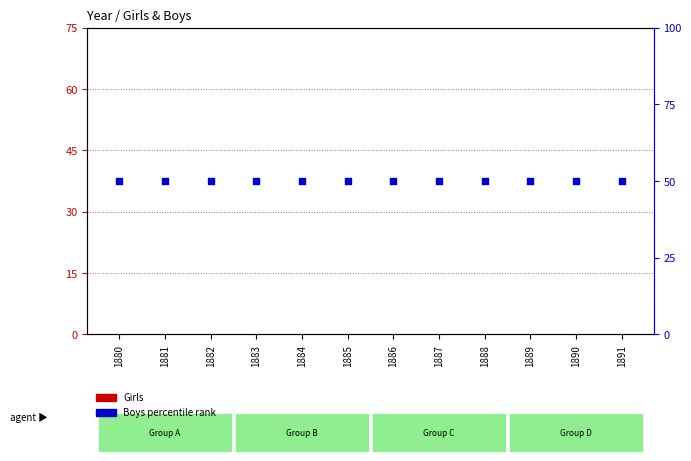

Which series contains the highest Y value?

Boys percentile